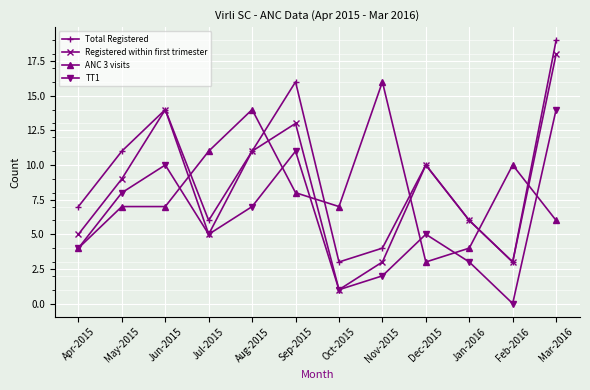

What are all the series names shown in the legend?

Total Registered, Registered within first trimester, ANC 3 visits, TT1